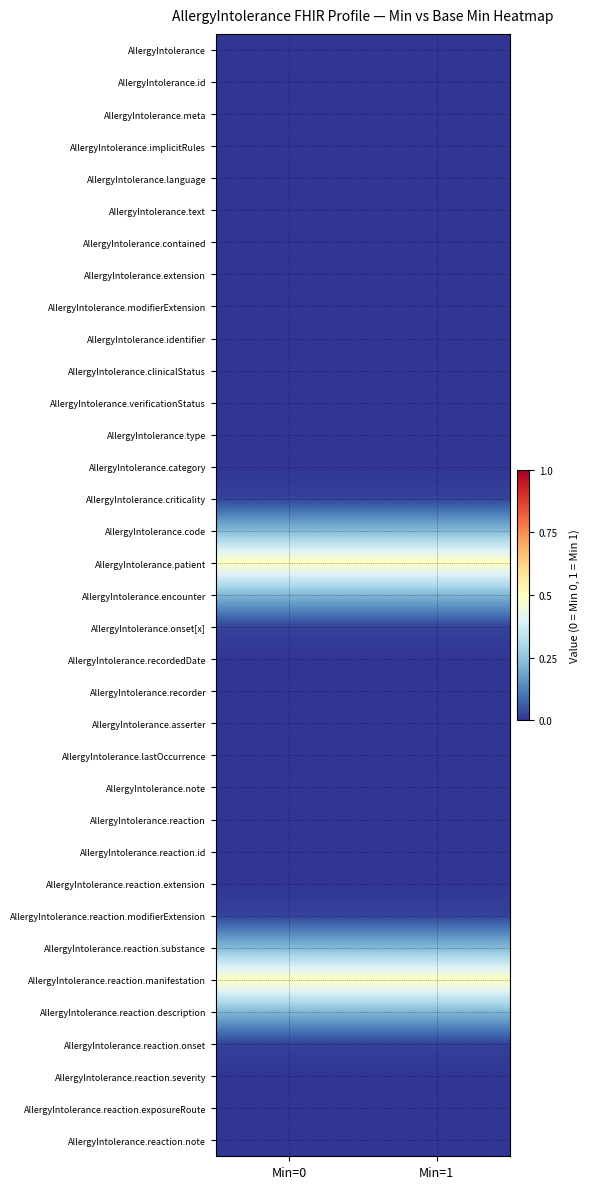

At which category does the chart reach its minimum across all series?

Min=0